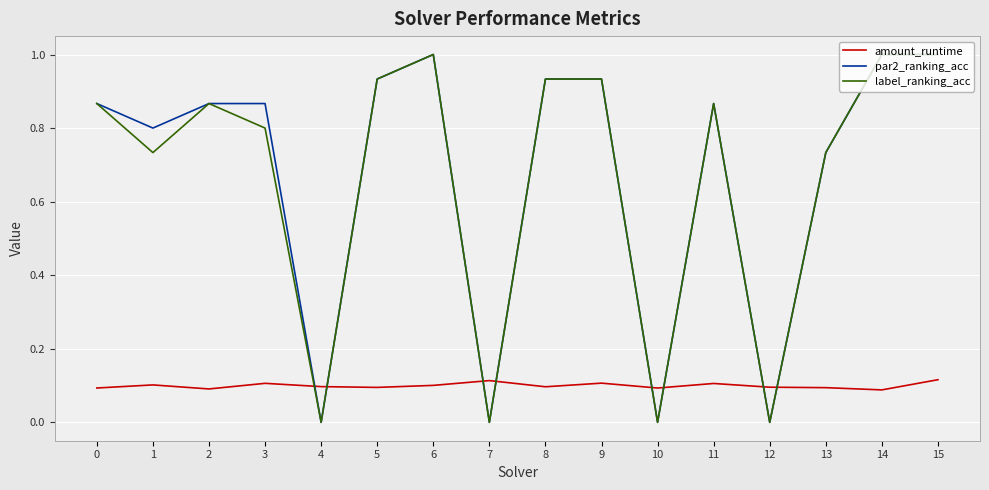

How many lines are shown in the chart?

3